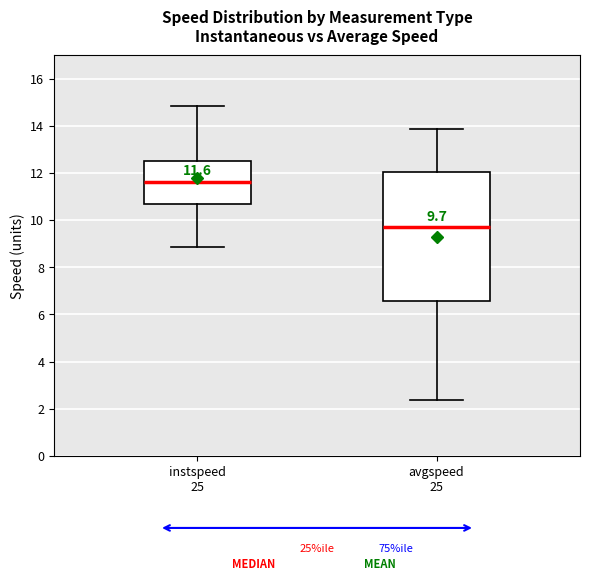

Which box has the highest median line?

instspeed 25